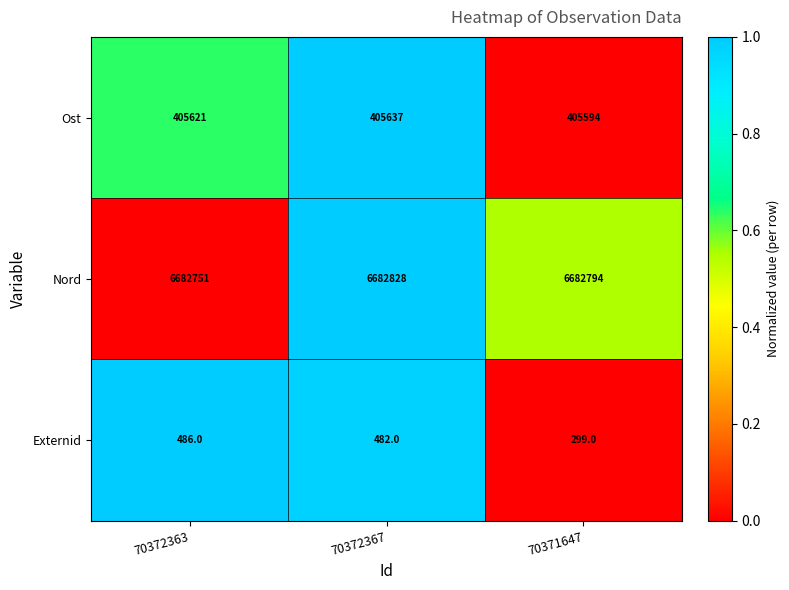

Which series has the largest total across all categories?

Nord